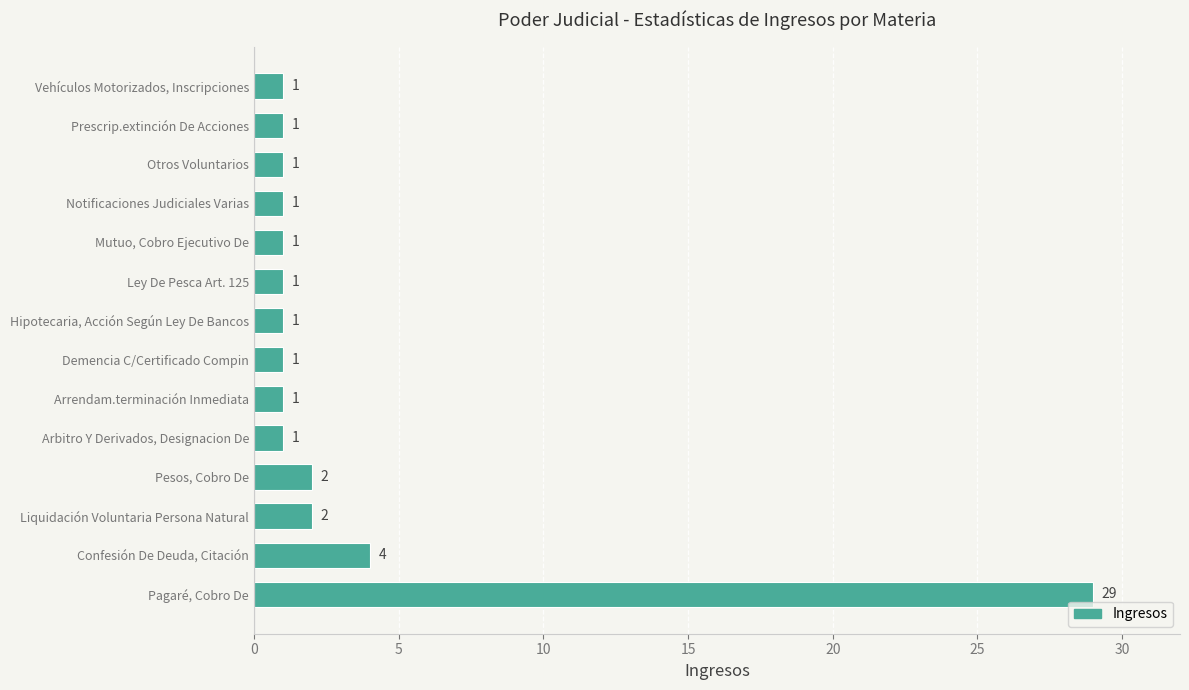

The chart shows a value of 29 at Pagaré, Cobro De. True or false?

True